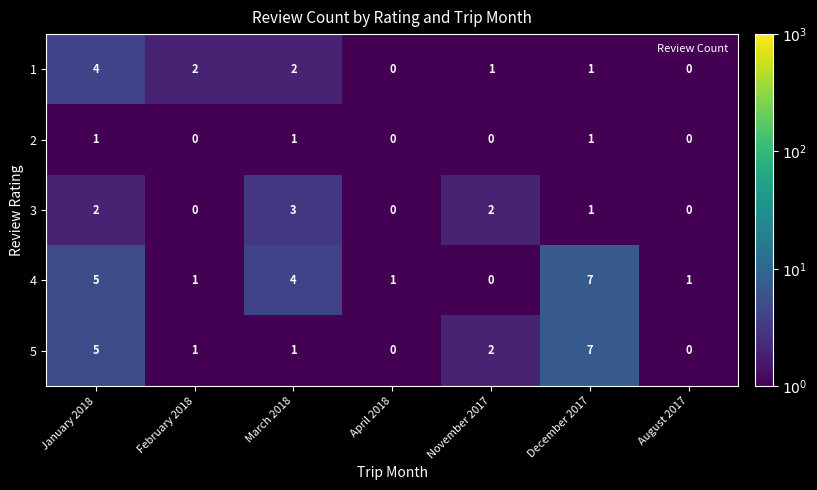

Between March 2018 and December 2017, which series saw the biggest shift?

5